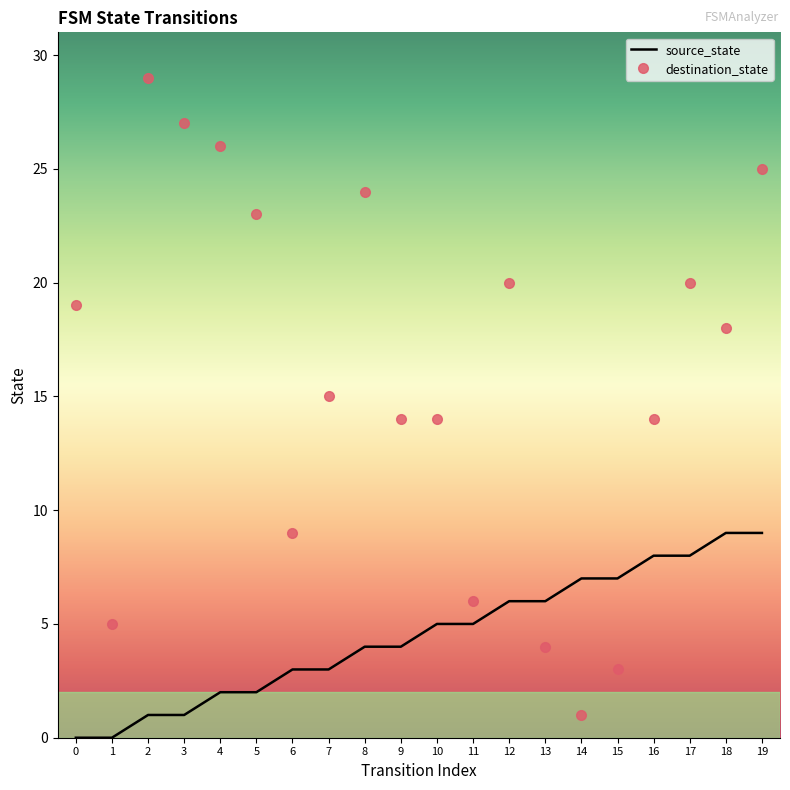

What is the spread (max minus min) of values at 10?

9